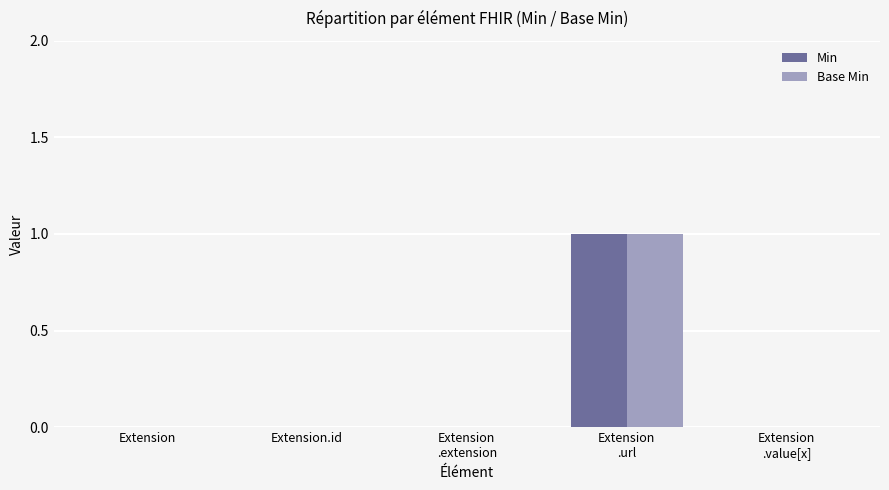

The value of Min at Extension is 1. True or false?

False